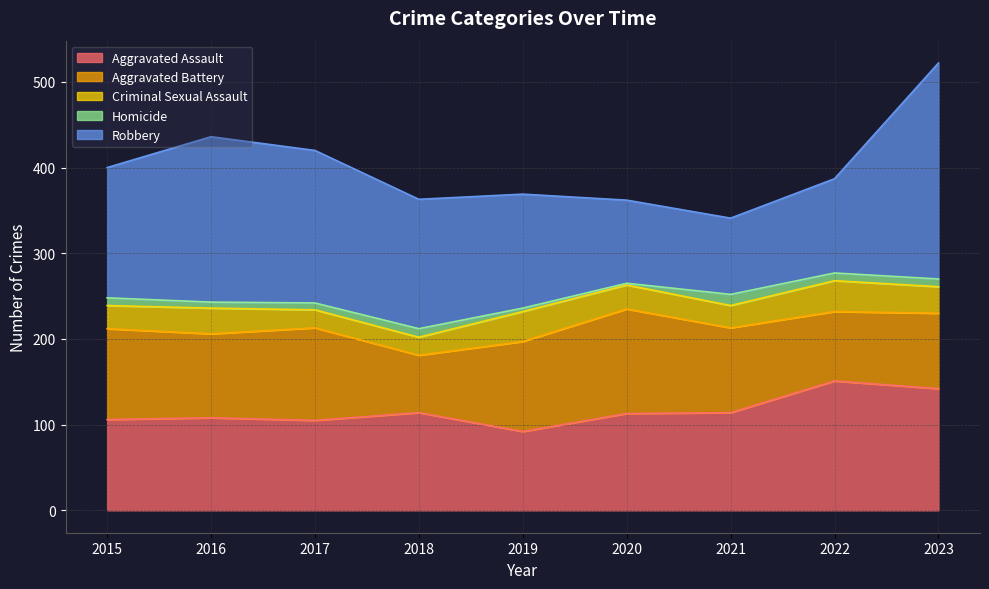

What is the spread (max minus min) of values at 2017?

170